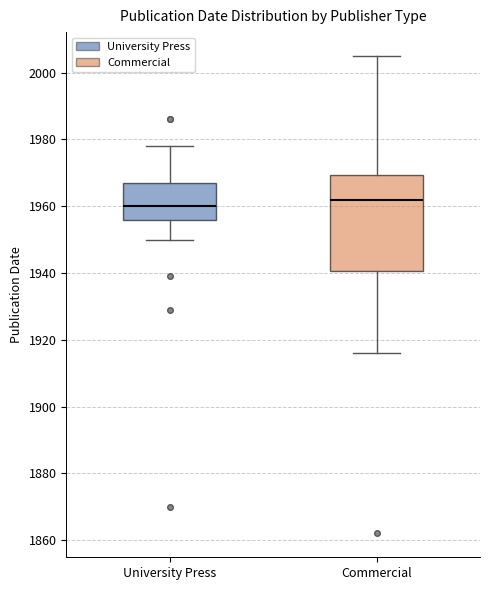

Where is the upper edge of the box for University Press on the y-axis? The values are not printed on the chart, so give them approximately, as read against the axis.

1968